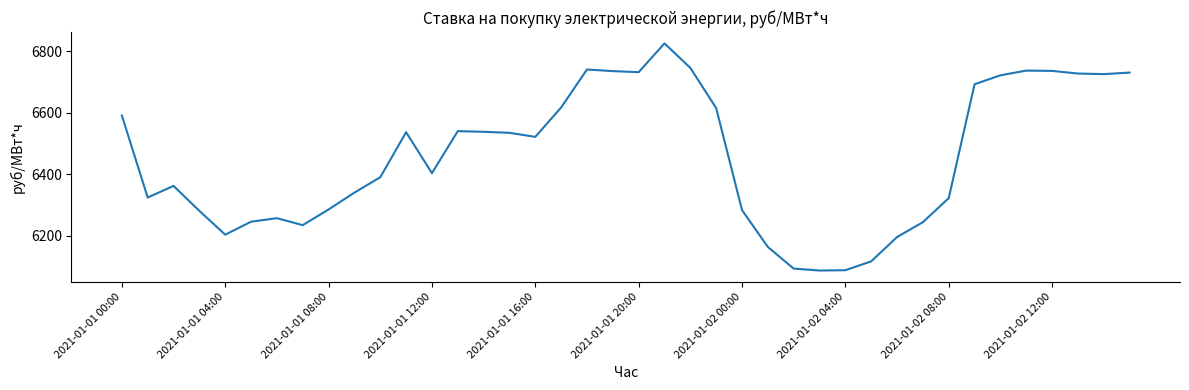

What is the greatest value displayed?

6825.6